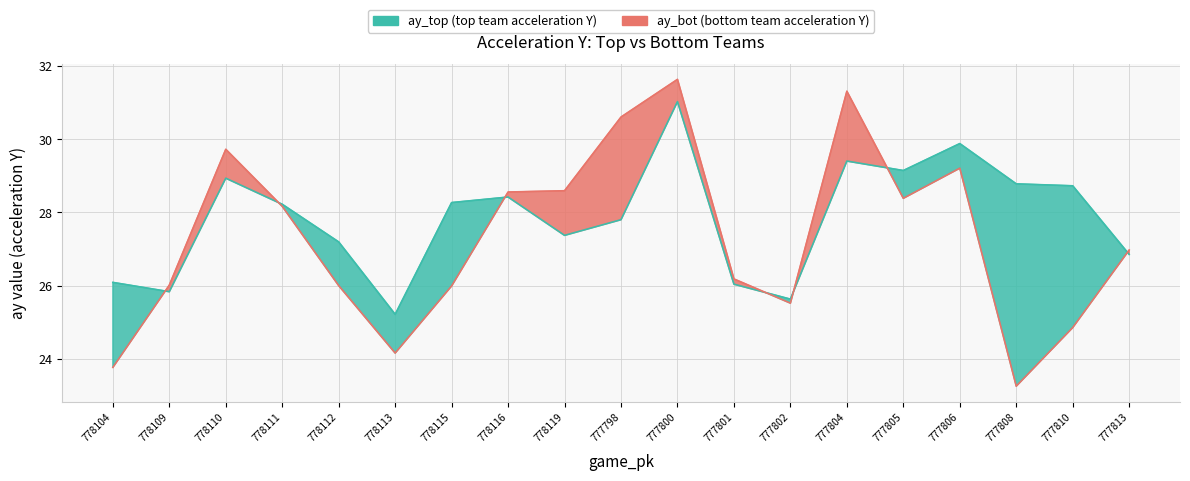

Which category has the lowest value across all series?

777808